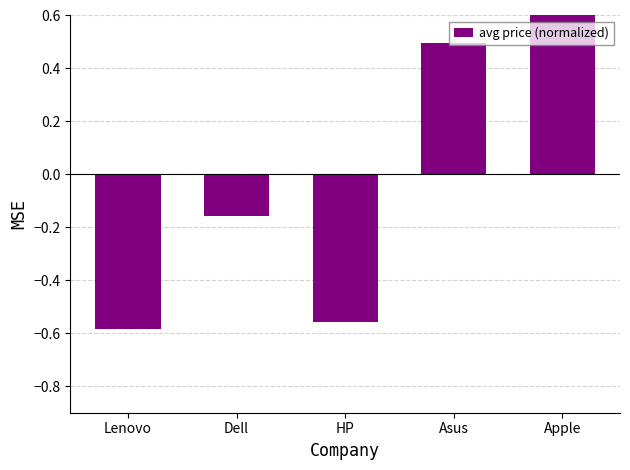

What is the difference between the maximum and second lowest values?

1.4